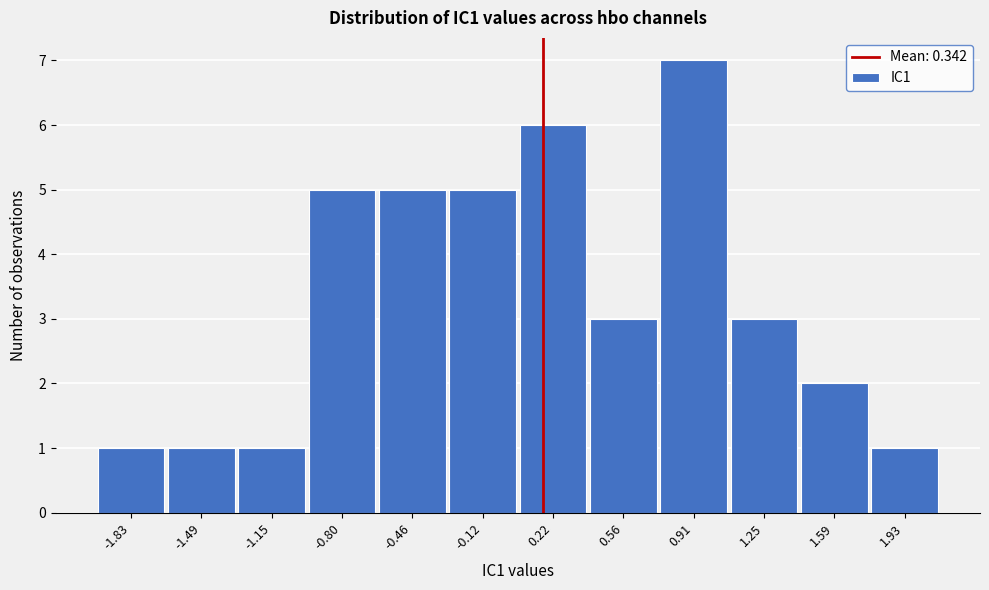

Reading right to left, transcribe all the data shown in this chart.

1.93=1	1.59=2	1.25=3	0.91=7	0.56=3	0.22=6	-0.12=5	-0.46=5	-0.80=5	-1.15=1	-1.49=1	-1.83=1